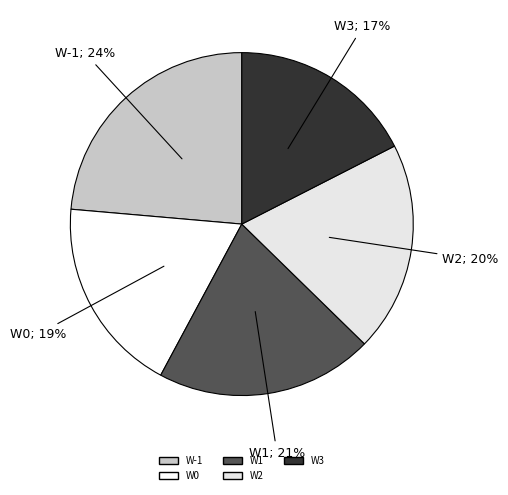

Is the sum of W2 and W3 greater than half?

No